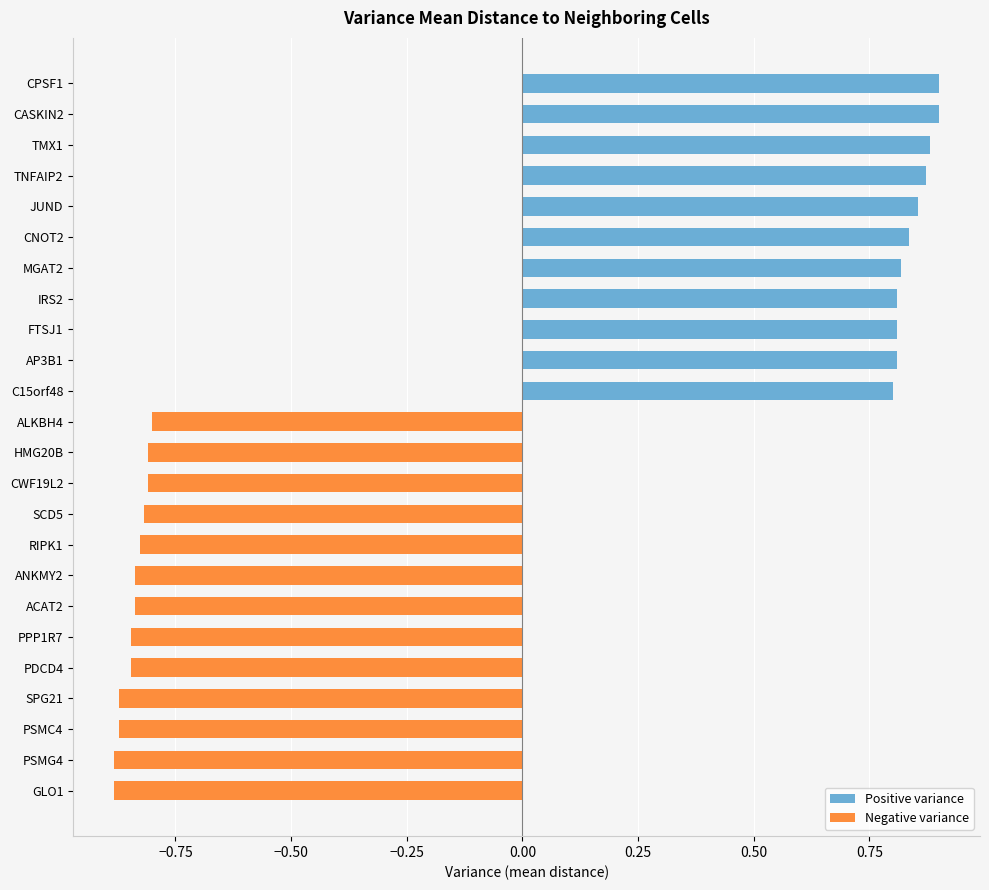

What is the minimum value shown in the chart?

-0.9